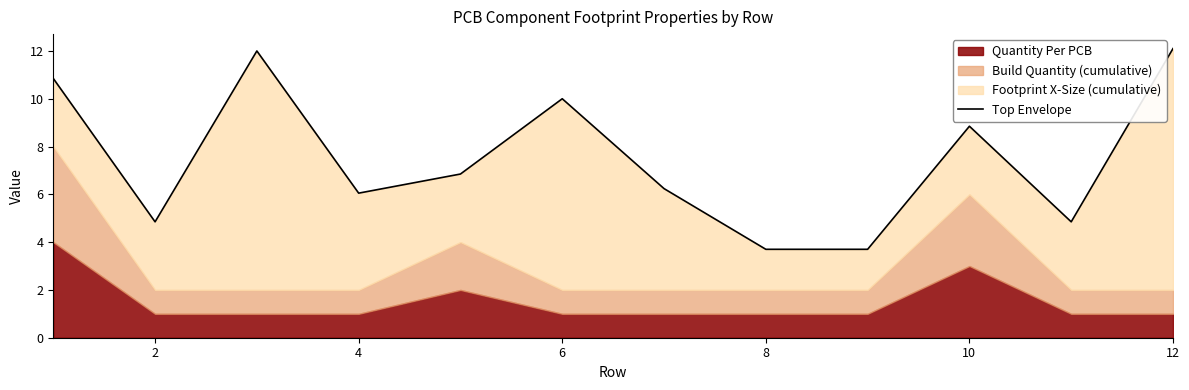

True or false: the data shows 2.2 at 0.

False